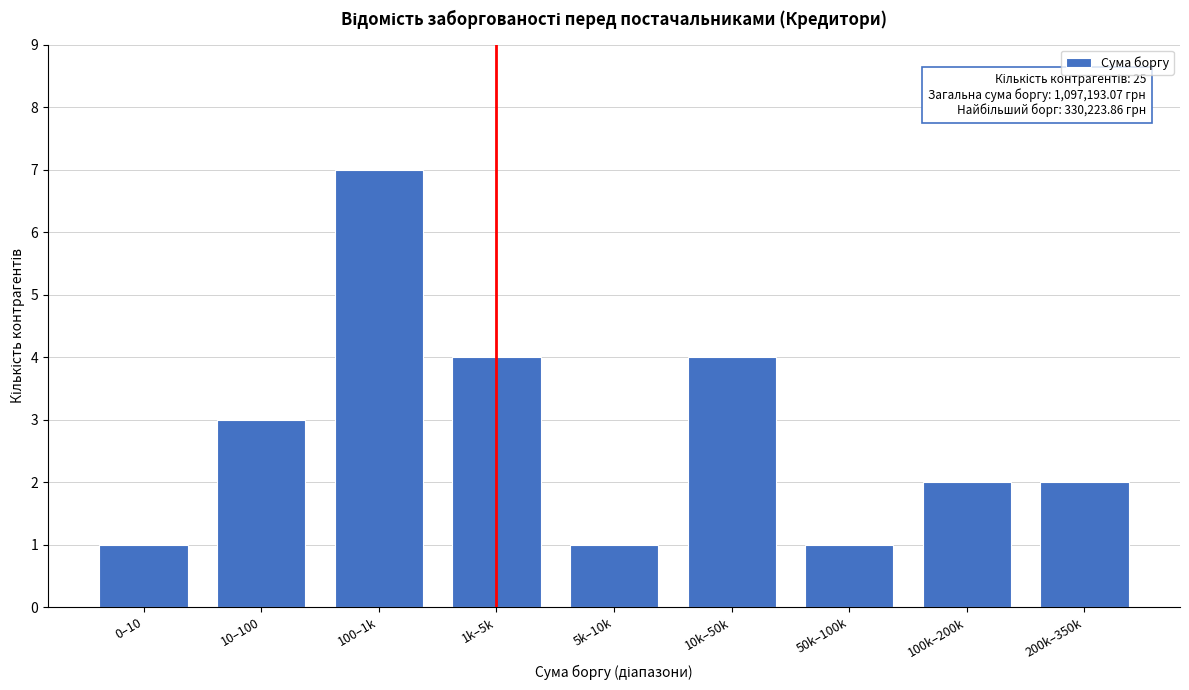

Reading left to right, transcribe all the data shown in this chart.

0–10=1	10–100=3	100–1k=7	1k–5k=4	5k–10k=1	10k–50k=4	50k–100k=1	100k–200k=2	200k–350k=2